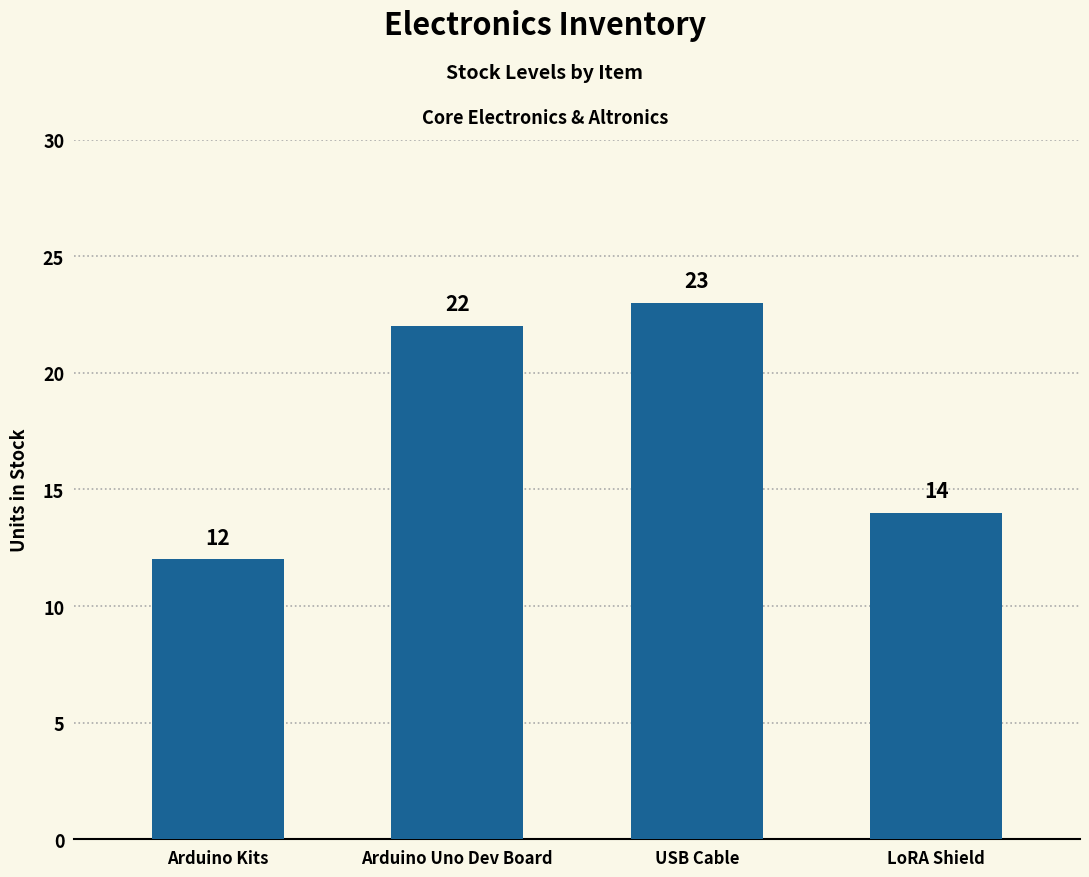

List the labels in order of value, largest first.

USB Cable, Arduino Uno Dev Board, LoRA Shield, Arduino Kits